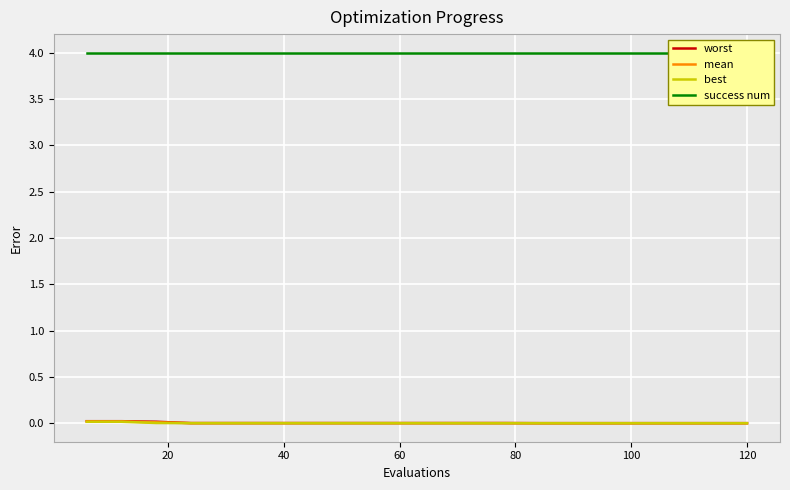

What are all the series names shown in the legend?

worst, mean, best, success num